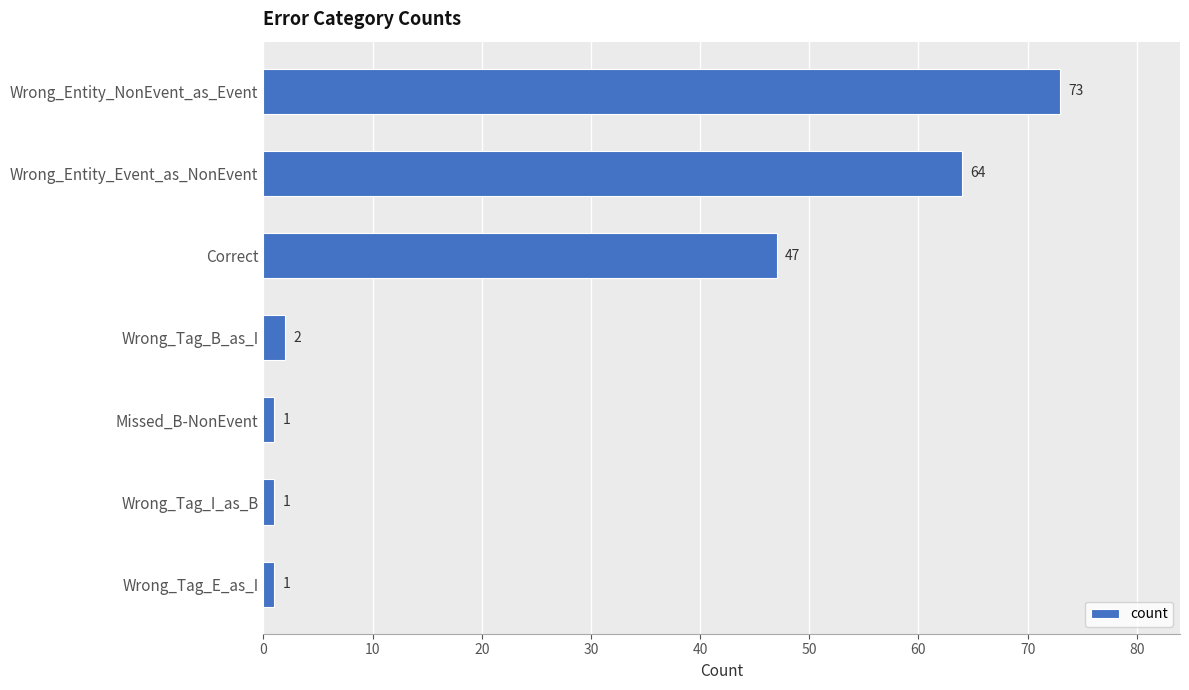

Reading top to bottom, transcribe all the data shown in this chart.

Wrong_Entity_NonEvent_as_Event=73	Wrong_Entity_Event_as_NonEvent=64	Correct=47	Wrong_Tag_B_as_I=2	Missed_B-NonEvent=1	Wrong_Tag_I_as_B=1	Wrong_Tag_E_as_I=1